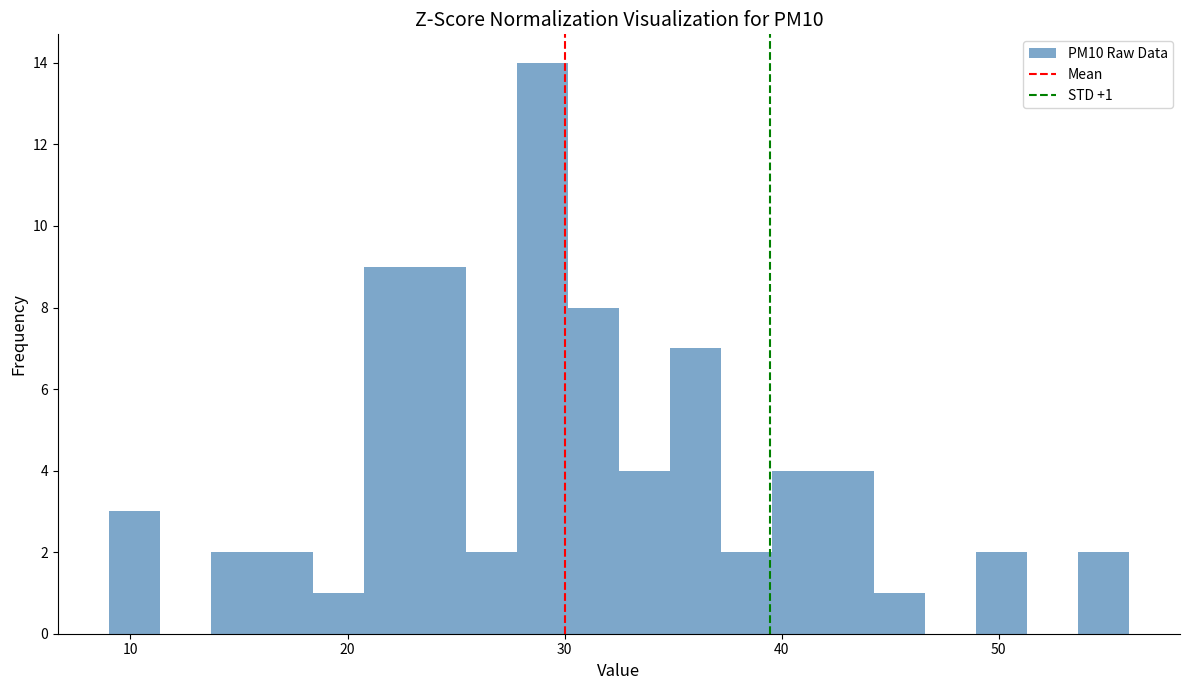

Read against the x-axis, roughly where is the centre of the tallest bar?

29